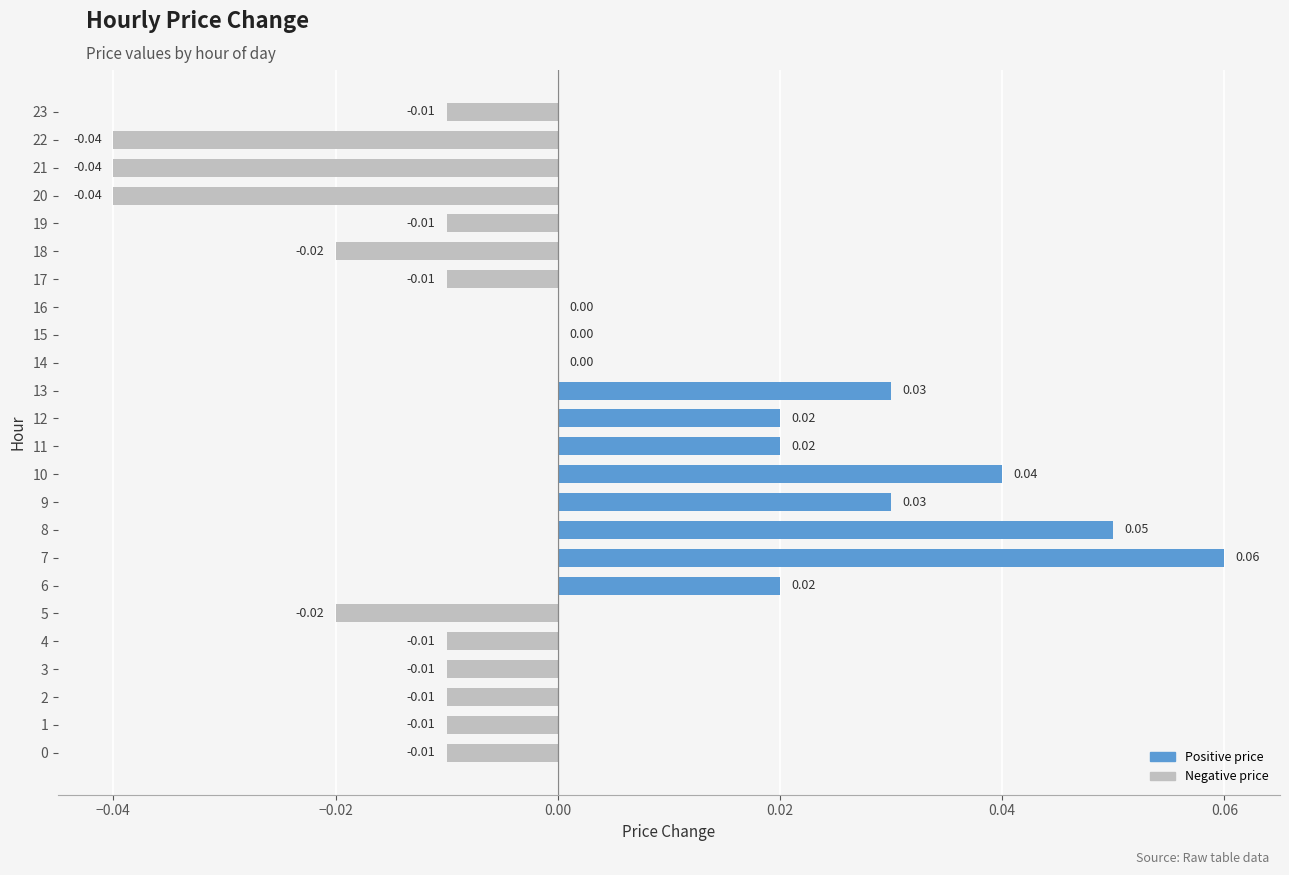

Between 4 and 12, which is larger?

12